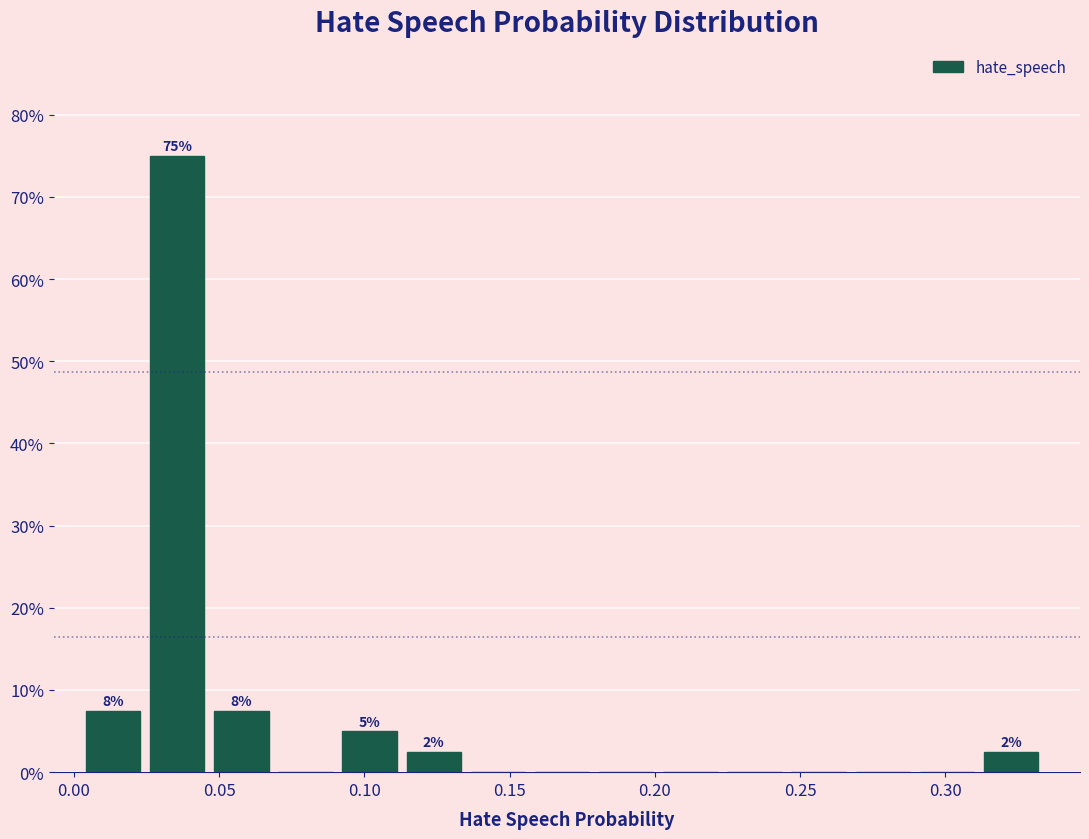

Which range on the x-axis has the tallest bar?

0.025 to 0.050